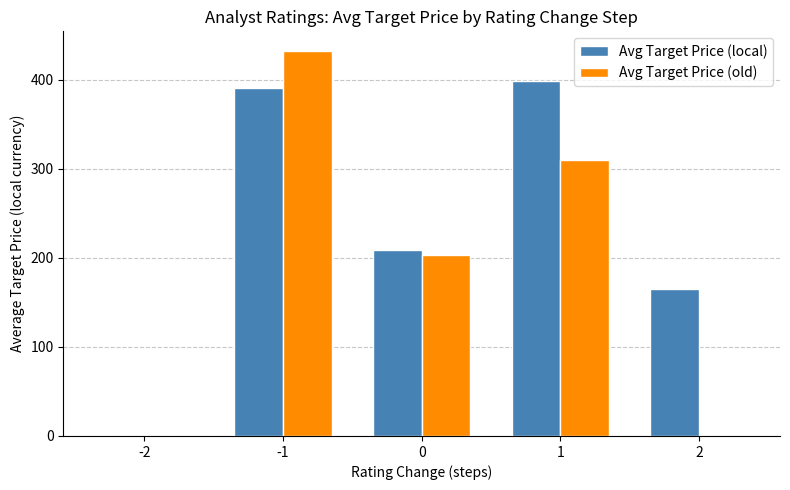

Which label corresponds to the largest value in the chart?

-1